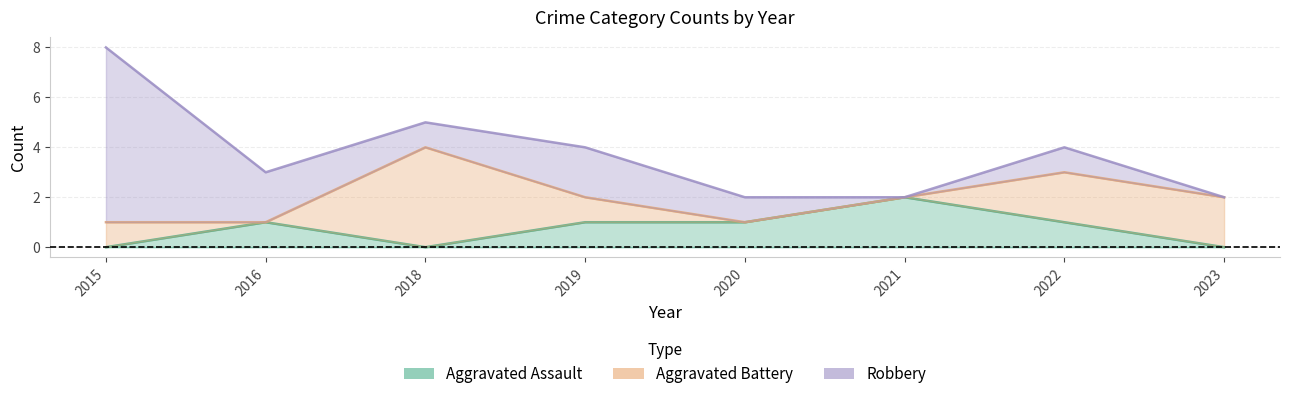

The Robbery series shows 0 at 2021. True or false?

True